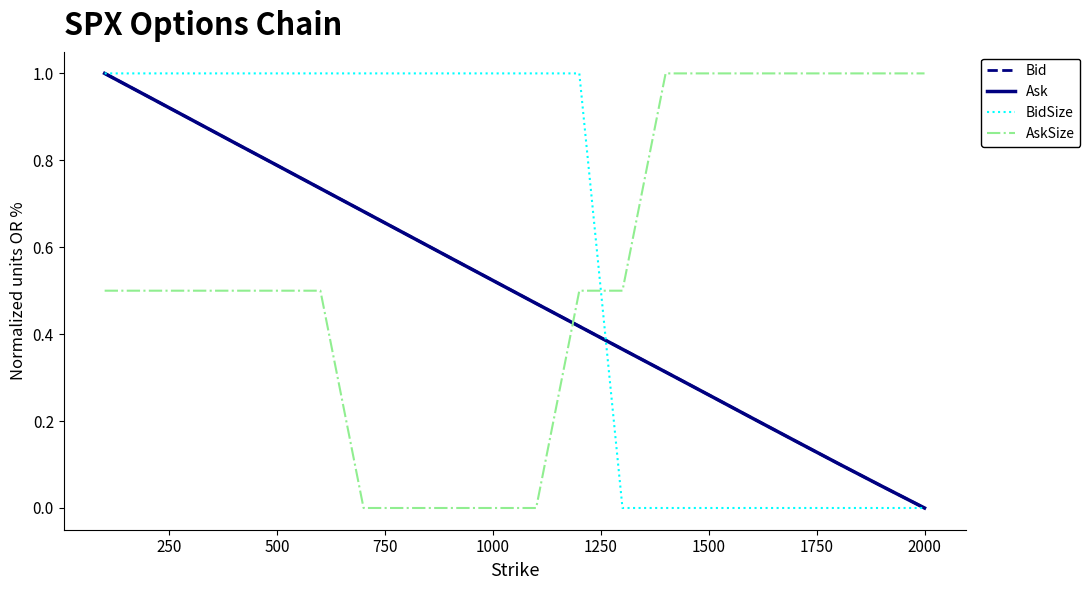

How many series are shown in this chart?

4